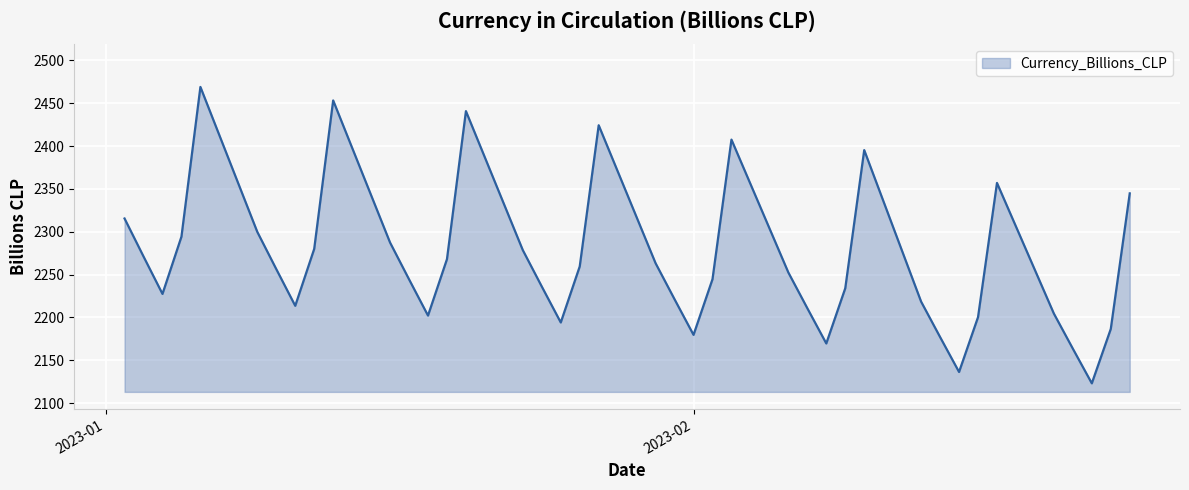

What is the greatest value displayed?

2469.0